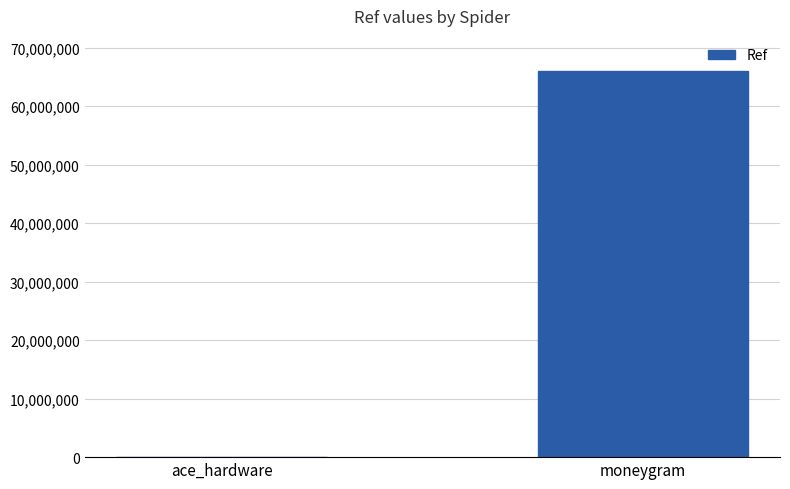

Are the bars horizontal?

No